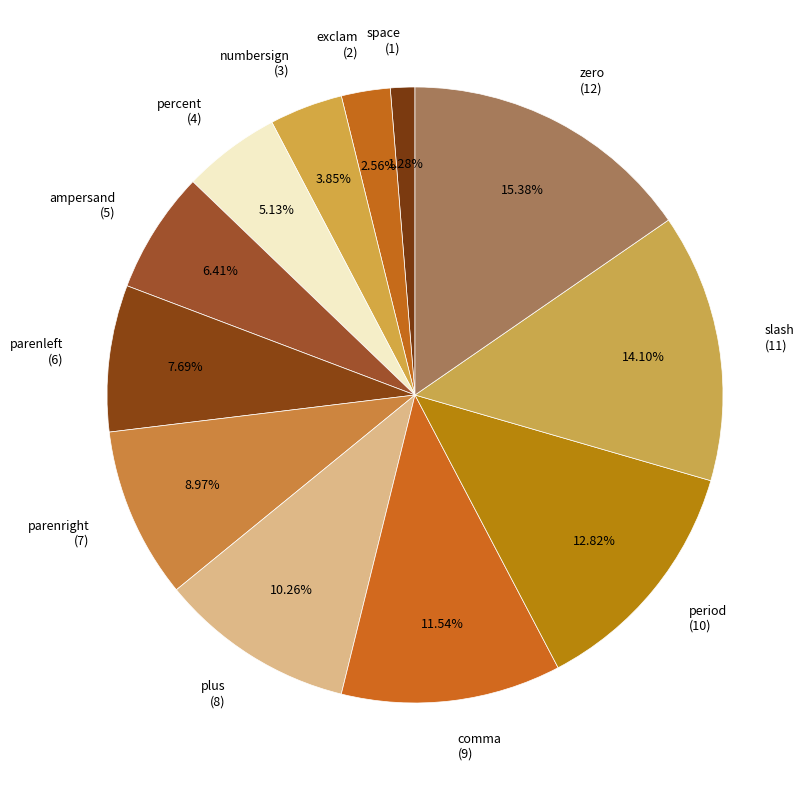

Which category has the smallest portion of the pie?

space